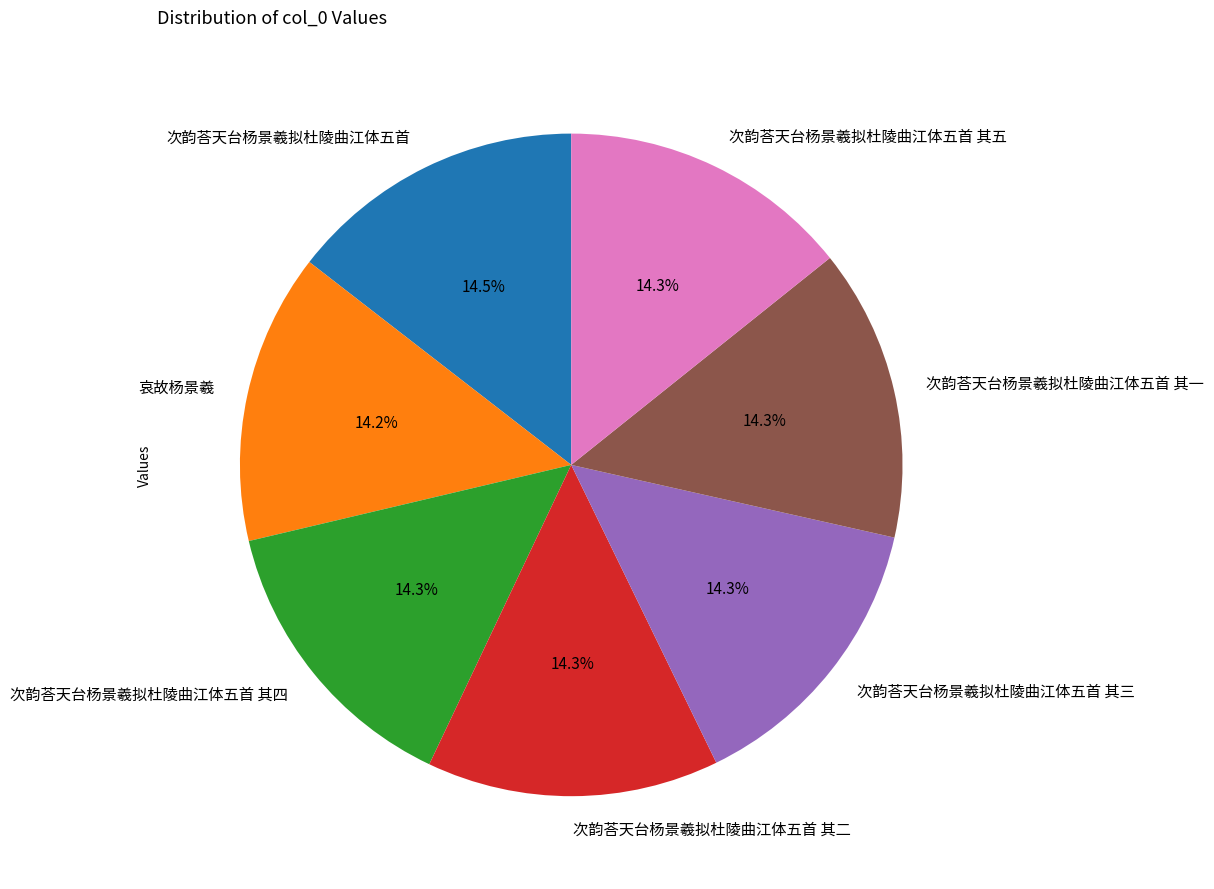

The 次韵荅天台杨景羲拟杜陵曲江体五首 其一 slice represents 14% of the pie. True or false?

True